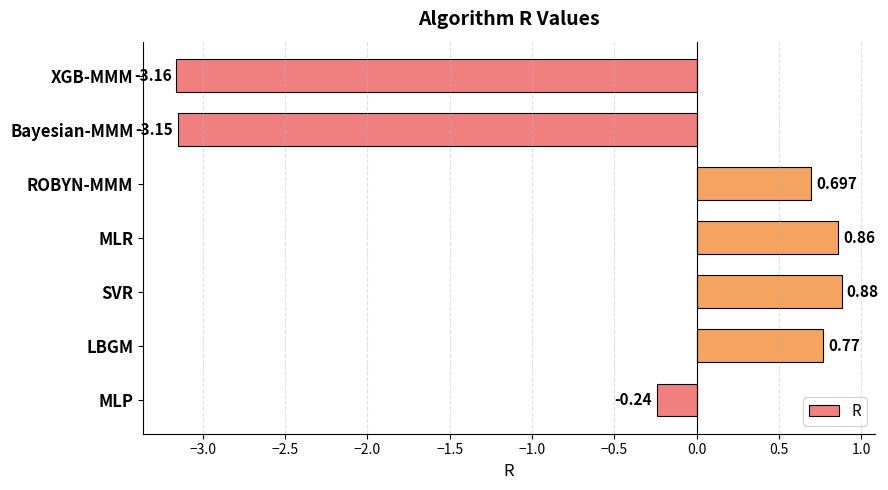

What is the label of the 6th bar from the top?

LBGM